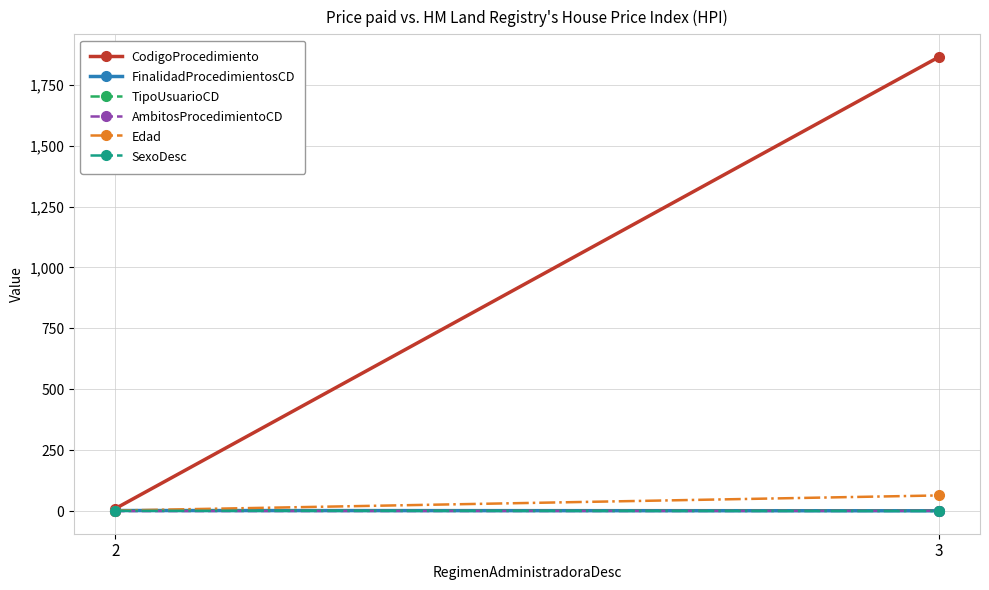

Which series has the largest total across all categories?

CodigoProcedimiento